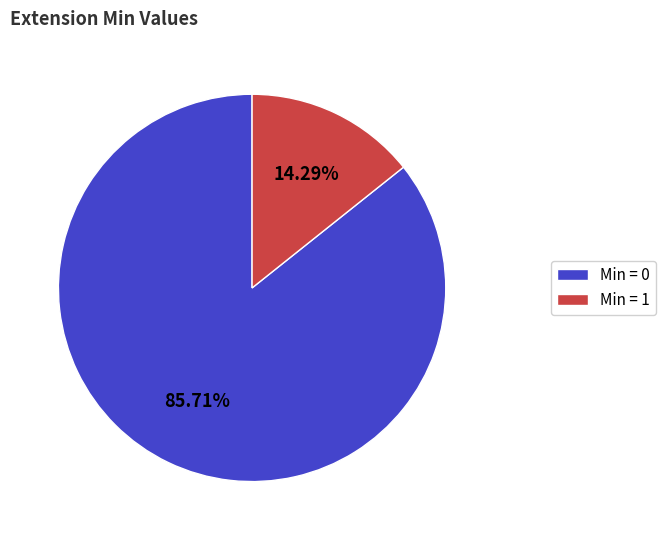

Combined, do Min = 1 and Min = 0 account for over 50%?

Yes